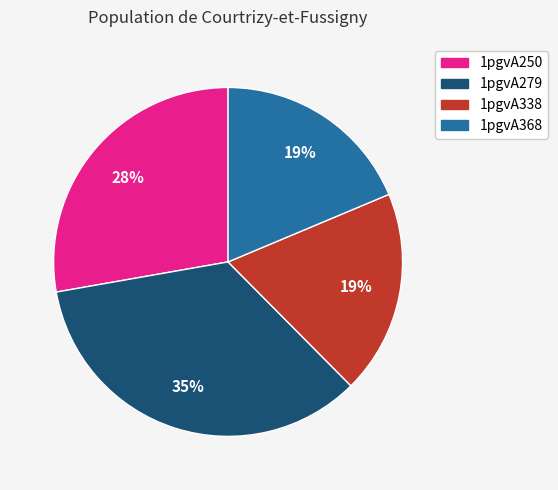

Which category has the biggest portion of the pie?

1pgvA279